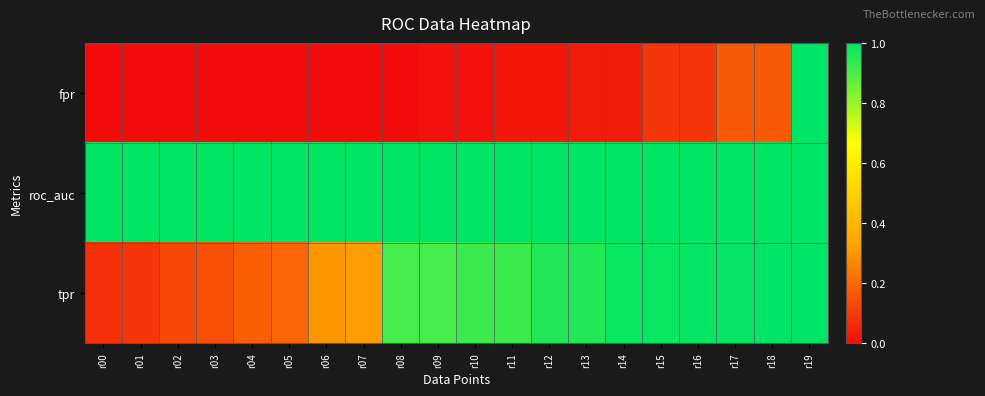

Reading left to right, list all the values displayed in this chart.

fpr: r00=0.0	r01=0.0	r02=0.0	r03=0.0	r04=0.0	r05=0.0	r06=0.0	r07=0.0	r08=0.0	r09=0.0	r10=0.0	r11=0.0	r12=0.0	r13=0.0	r14=0.0	r15=0.1	r16=0.1	r17=0.2	r18=0.2	r19=1.0
roc_auc: r00=1.0	r01=1.0	r02=1.0	r03=1.0	r04=1.0	r05=1.0	r06=1.0	r07=1.0	r08=1.0	r09=1.0	r10=1.0	r11=1.0	r12=1.0	r13=1.0	r14=1.0	r15=1.0	r16=1.0	r17=1.0	r18=1.0	r19=1.0
tpr: r00=0.1	r01=0.1	r02=0.1	r03=0.1	r04=0.2	r05=0.2	r06=0.3	r07=0.3	r08=0.9	r09=0.9	r10=0.9	r11=0.9	r12=1.0	r13=1.0	r14=1.0	r15=1.0	r16=1.0	r17=1.0	r18=1.0	r19=1.0